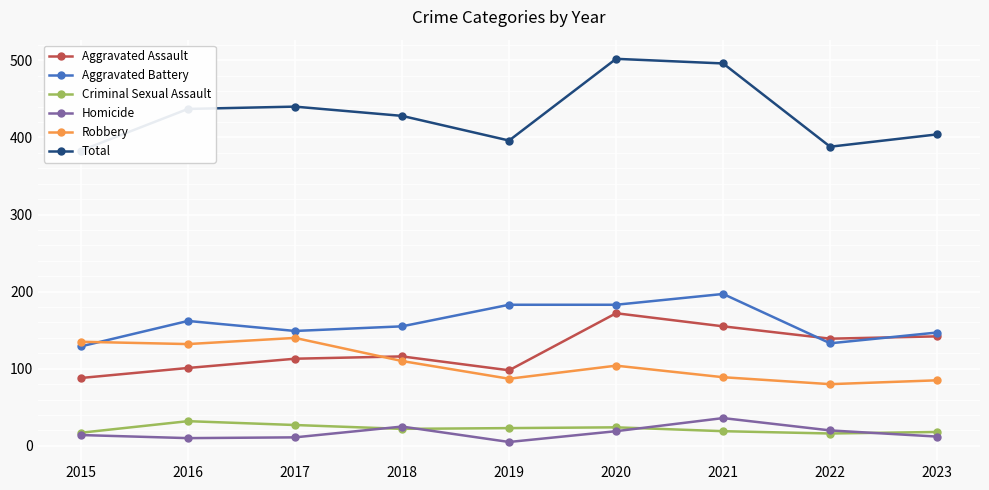

Reading right to left, what are all the values shown in this chart?

Aggravated Assault: 2023=142	2022=139	2021=155	2020=172	2019=98	2018=116	2017=113	2016=101	2015=88
Aggravated Battery: 2023=147	2022=133	2021=197	2020=183	2019=183	2018=155	2017=149	2016=162	2015=129
Criminal Sexual Assault: 2023=18	2022=16	2021=19	2020=24	2019=23	2018=22	2017=27	2016=32	2015=17
Homicide: 2023=12	2022=20	2021=36	2020=19	2019=5	2018=25	2017=11	2016=10	2015=14
Robbery: 2023=85	2022=80	2021=89	2020=104	2019=87	2018=110	2017=140	2016=132	2015=135
Total: 2023=404	2022=388	2021=496	2020=502	2019=396	2018=428	2017=440	2016=437	2015=383